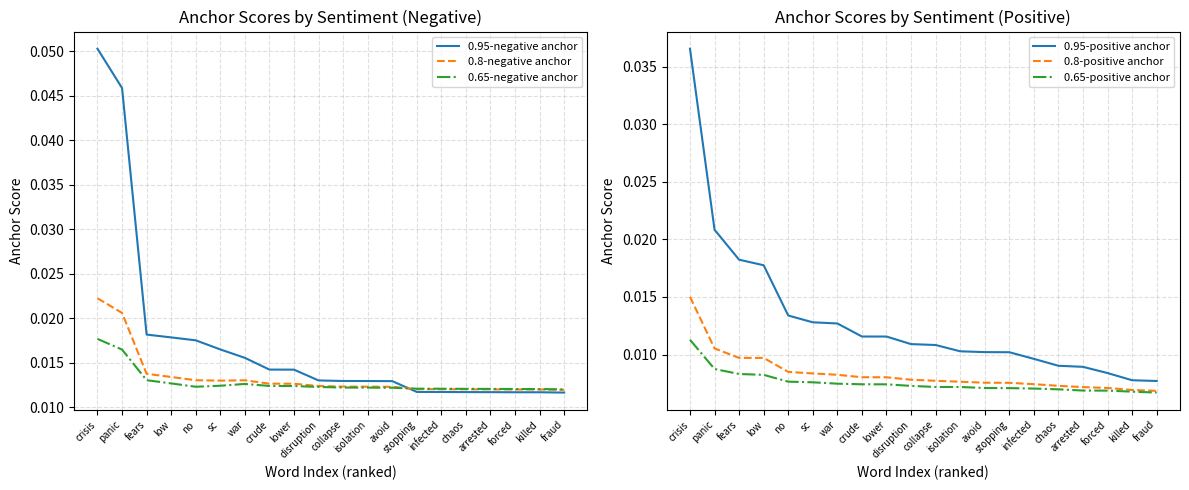

True or false: 0.95-negative anchor has more than 1 points higher than both neighbors.

False